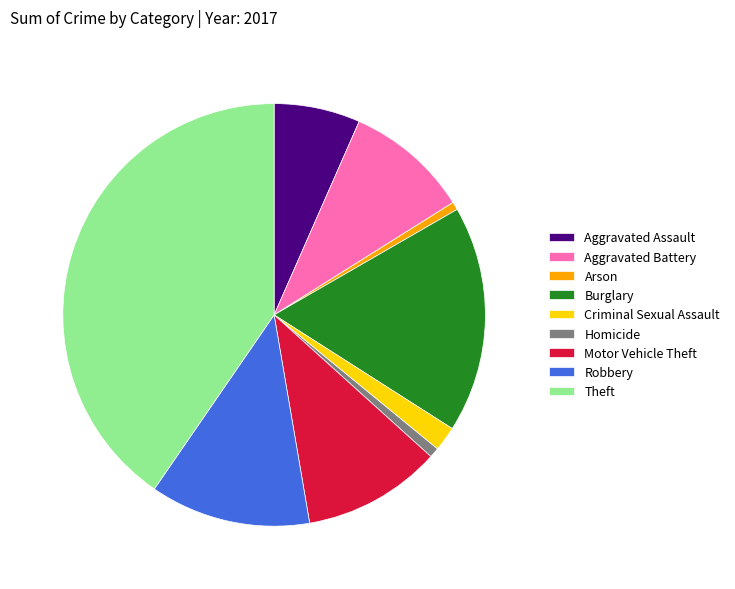

The Homicide slice represents 1% of the pie. True or false?

True